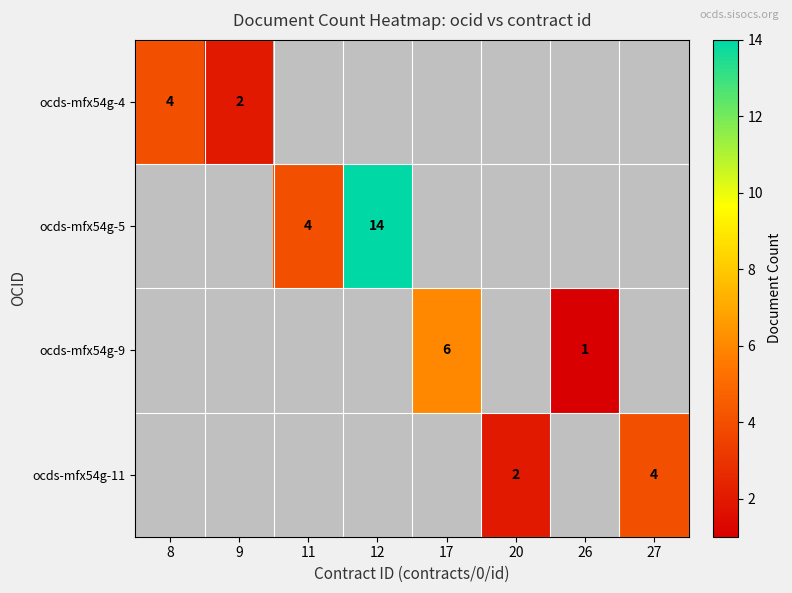

How many distinct data groups are displayed?

4